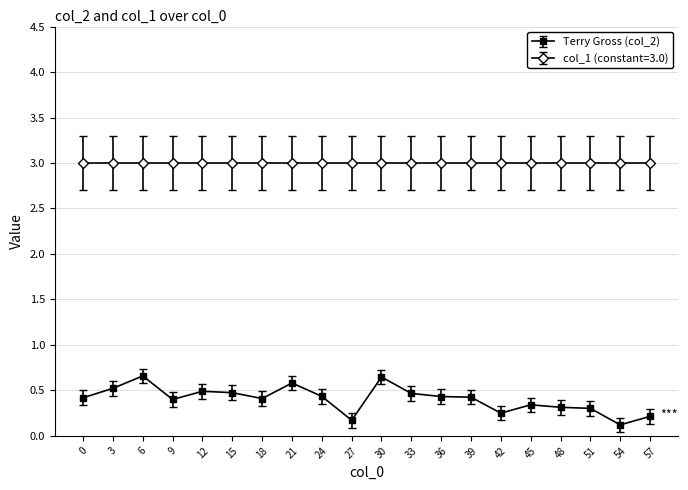

Is it true that Terry Gross (col_2) equals 0.7 at 18?

False